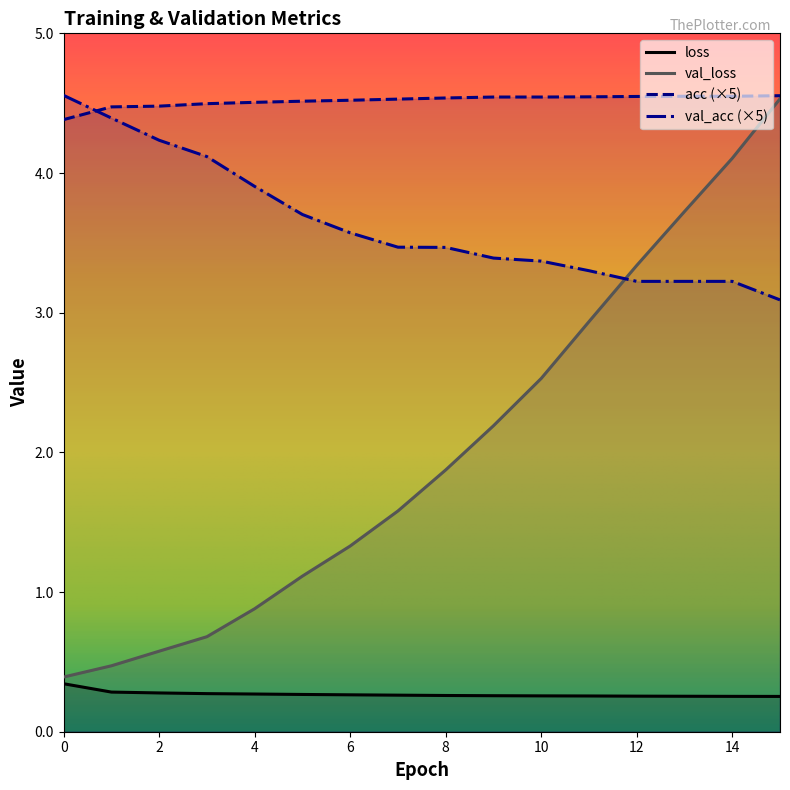

Rank the categories by val_loss value from lowest to highest.

0, 1, 2, 3, 4, 5, 6, 7, 8, 9, 10, 11, 12, 13, 14, 15